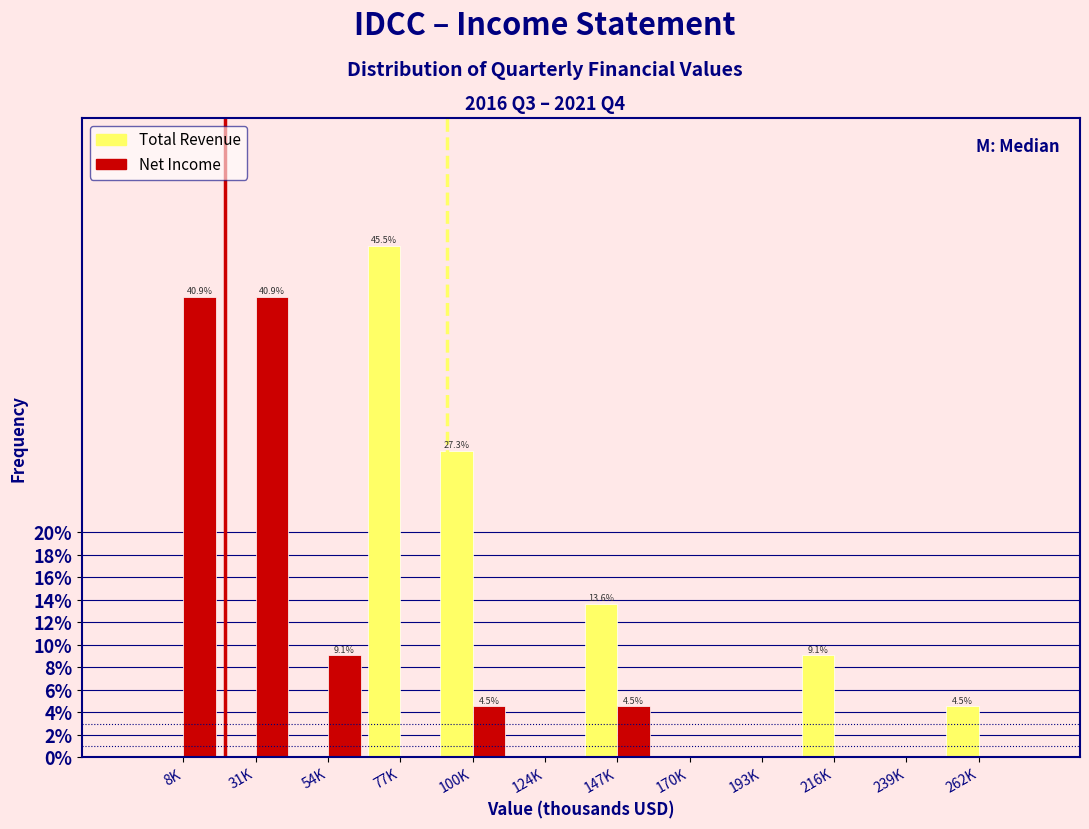

Reading left to right, list all the values displayed in this chart.

Total Revenue: 8K=0.0	31K=0.0	54K=0.0	77K=45.5	100K=27.3	124K=0.0	147K=13.6	170K=0.0	193K=0.0	216K=9.1	239K=0.0	262K=4.5
Net Income: 8K=40.9	31K=40.9	54K=9.1	77K=0.0	100K=4.5	124K=0.0	147K=4.5	170K=0.0	193K=0.0	216K=0.0	239K=0.0	262K=0.0